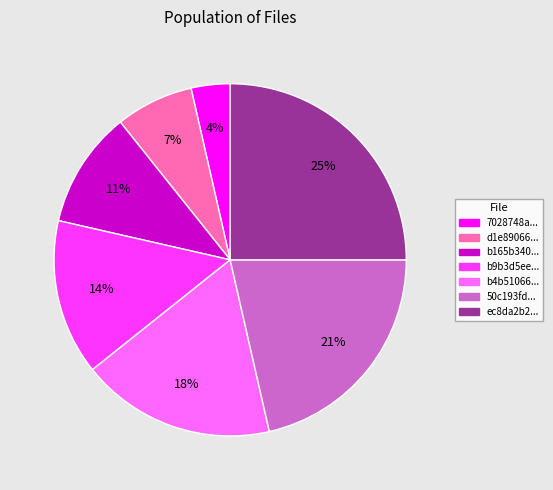

To the nearest percent, what portion does b9b3d5ee... represent?

14%